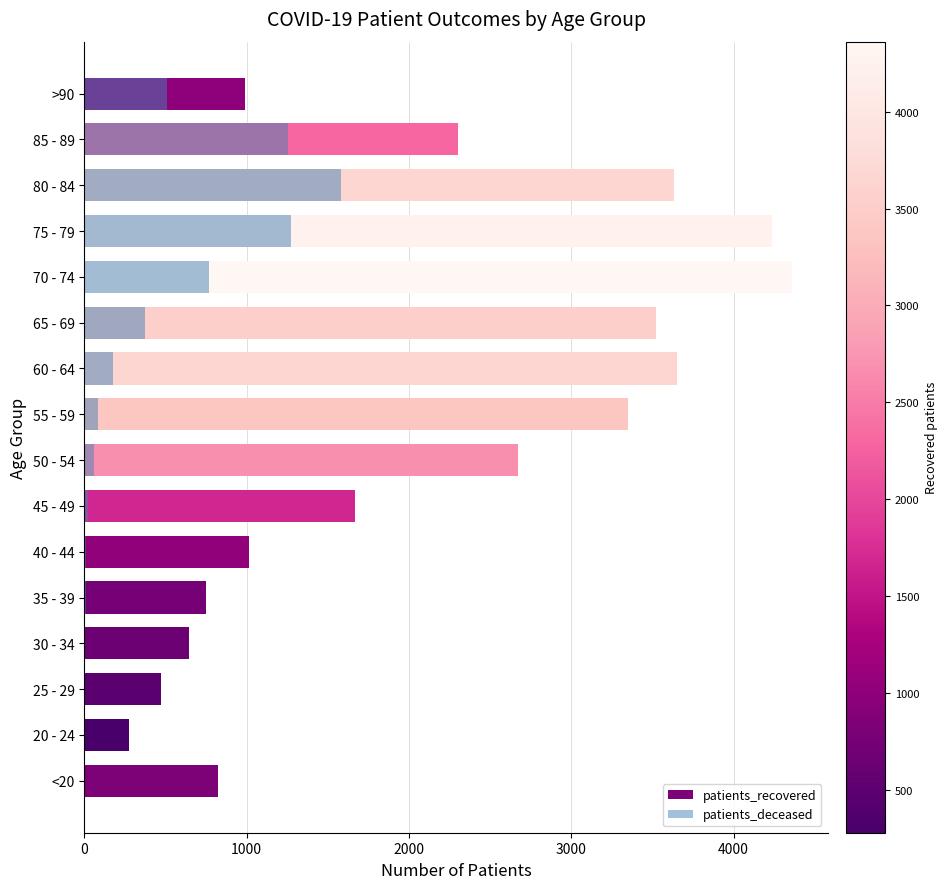

What is the difference between the maximum and minimum values in the patients_deceased series?

1580